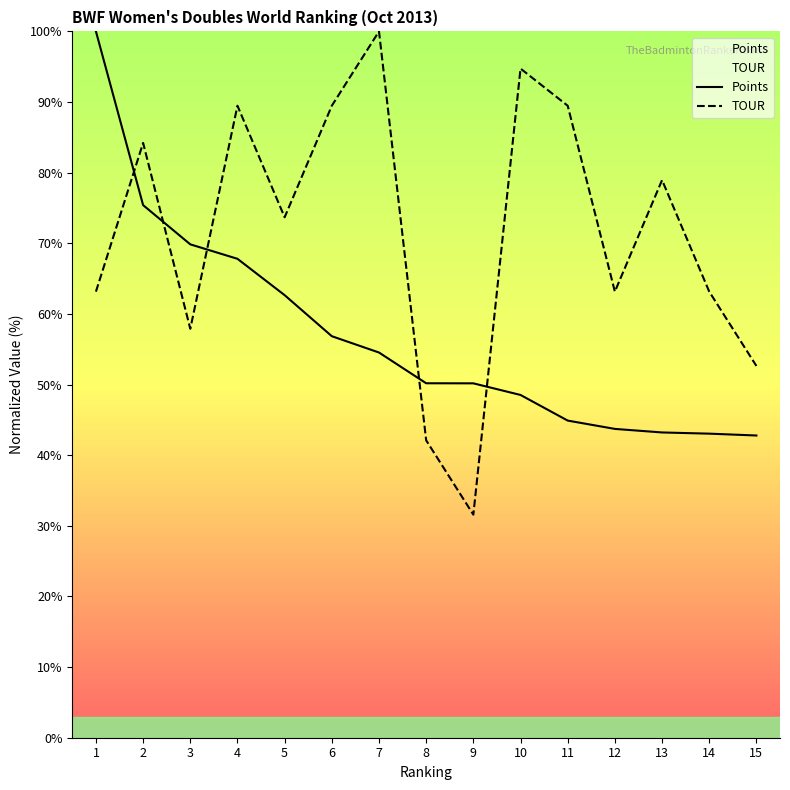

What is the value of the TOUR point at the 13th from the left?

78.9